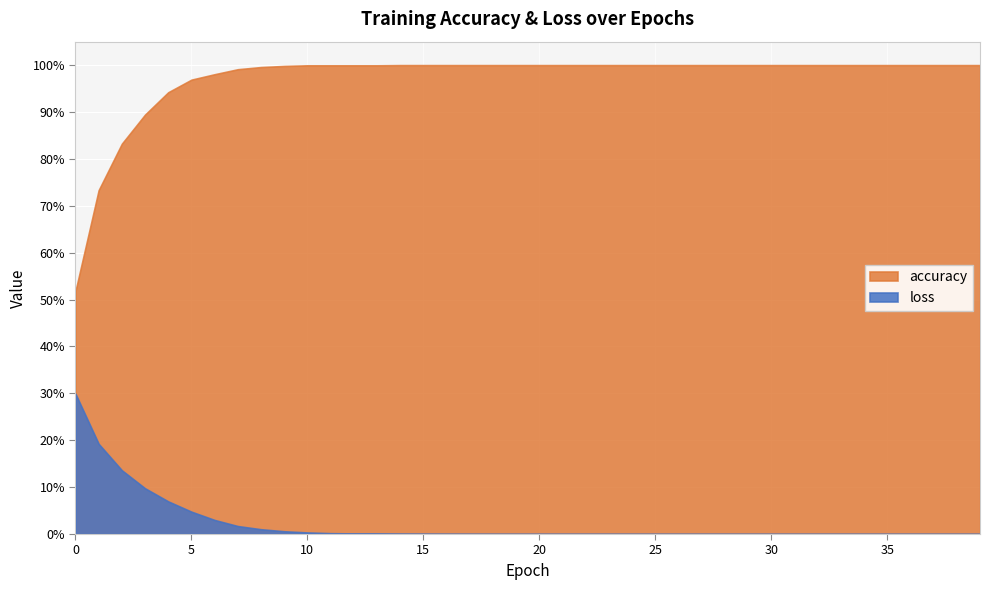

The loss series shows 0.0 at 9. True or false?

True